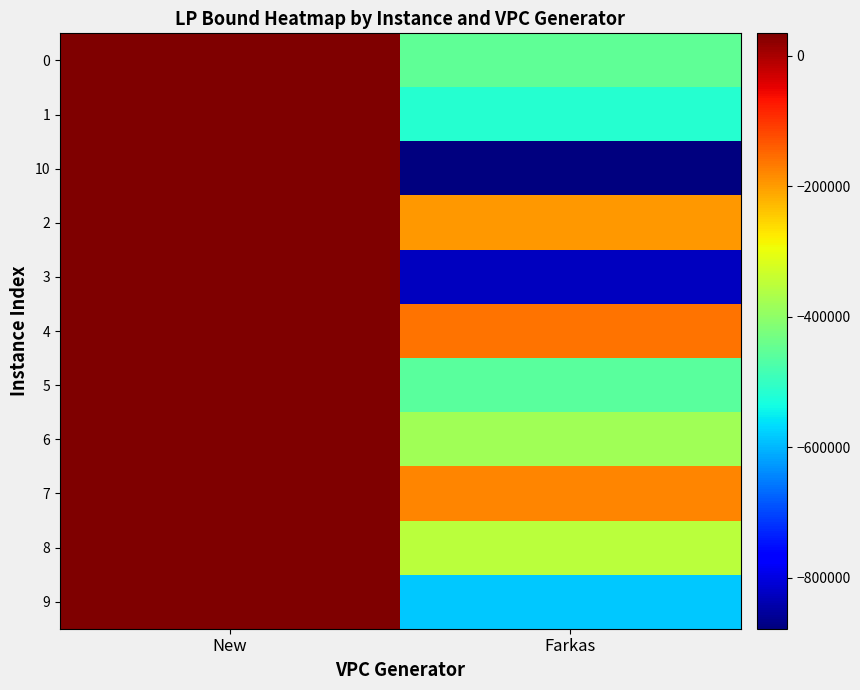

At which category is the sum across all series the highest?

New